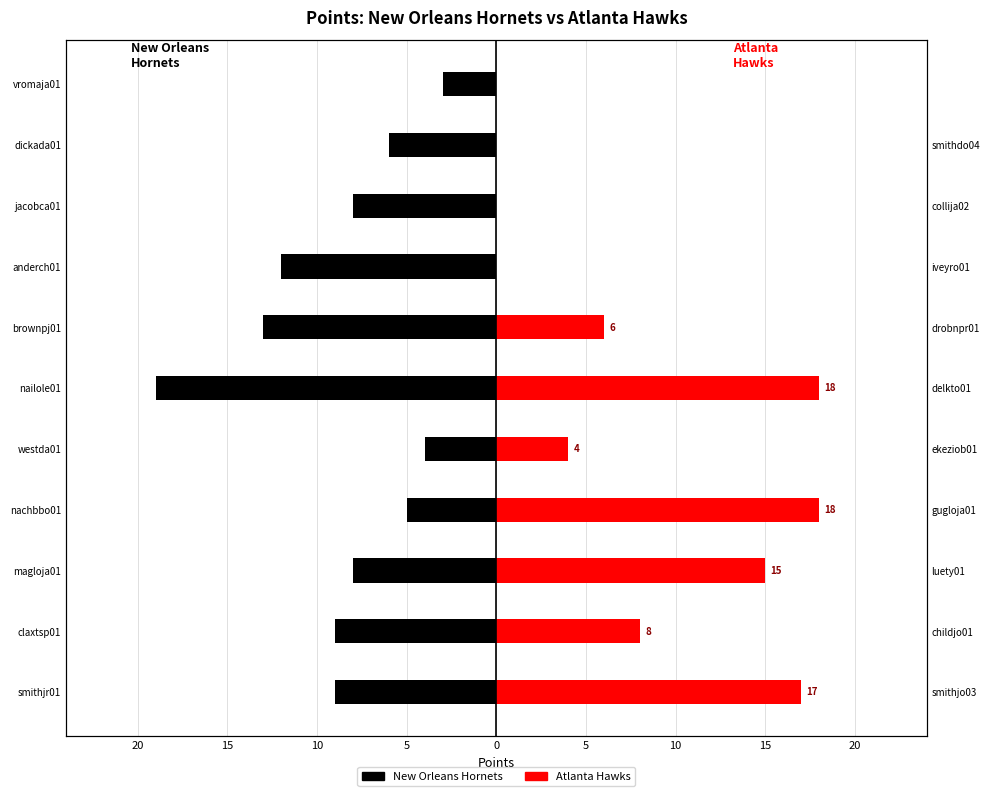

True or false: Atlanta Hawks has a value of 11 at anderch01.

False